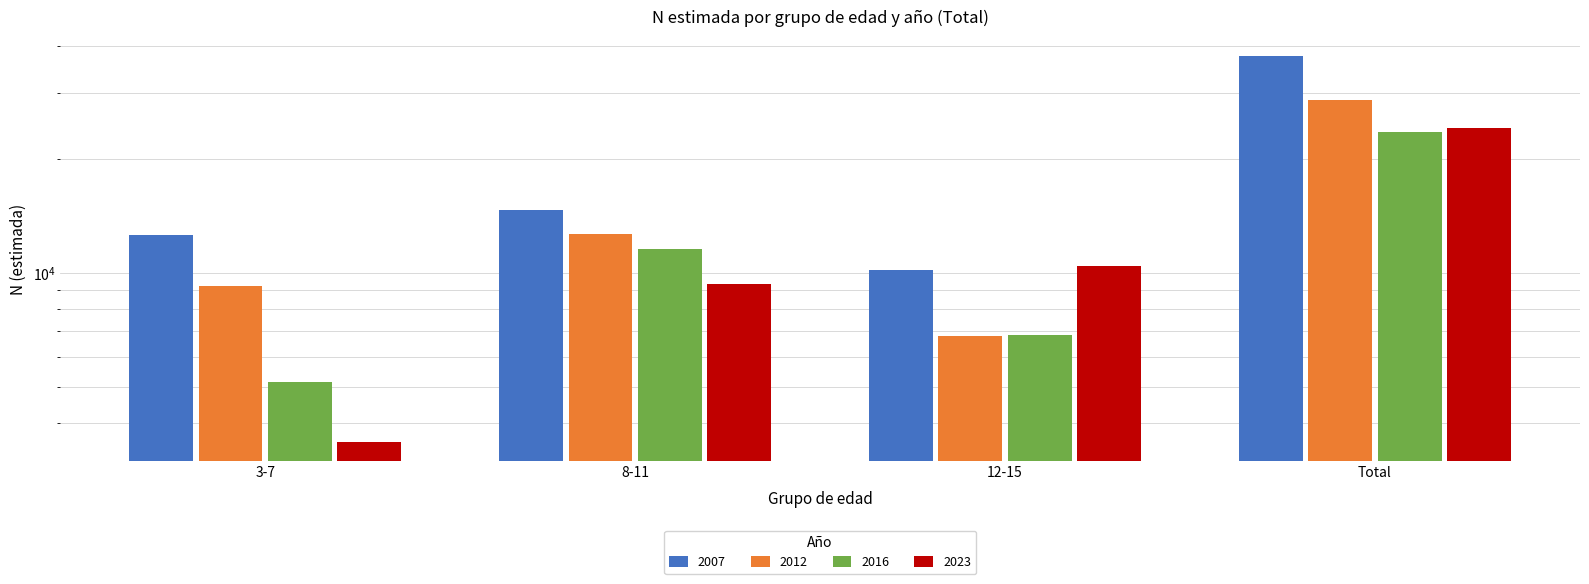

Which category has the lowest value across all series?

3-7